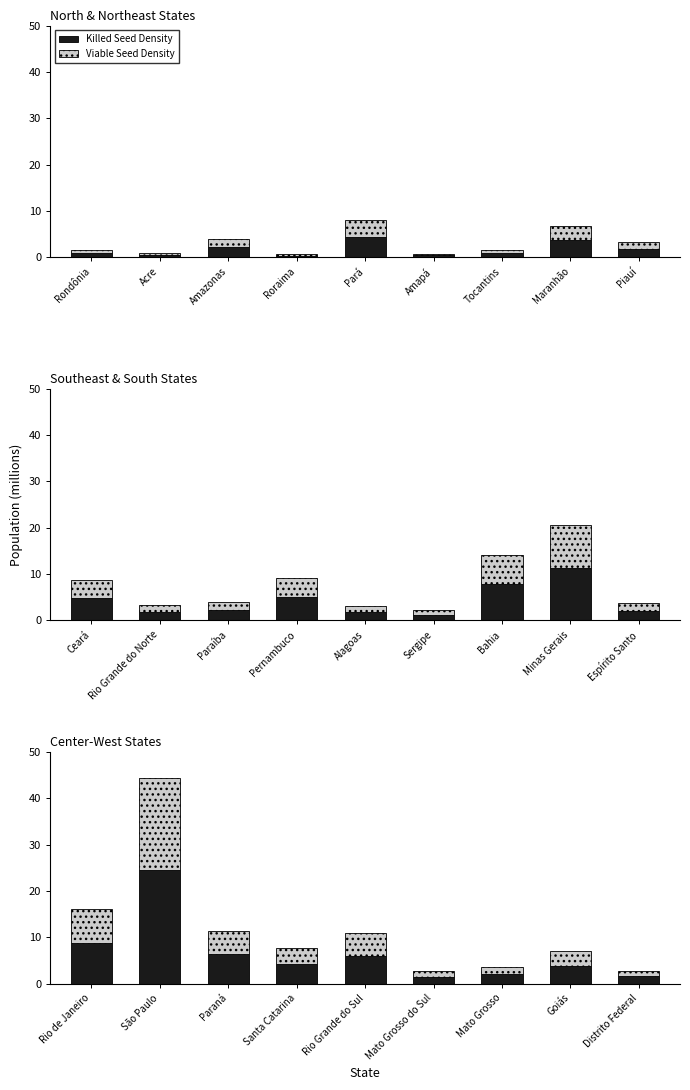

Rank the series by their maximum value, from lowest to highest.

Viable Seed Density, Killed Seed Density